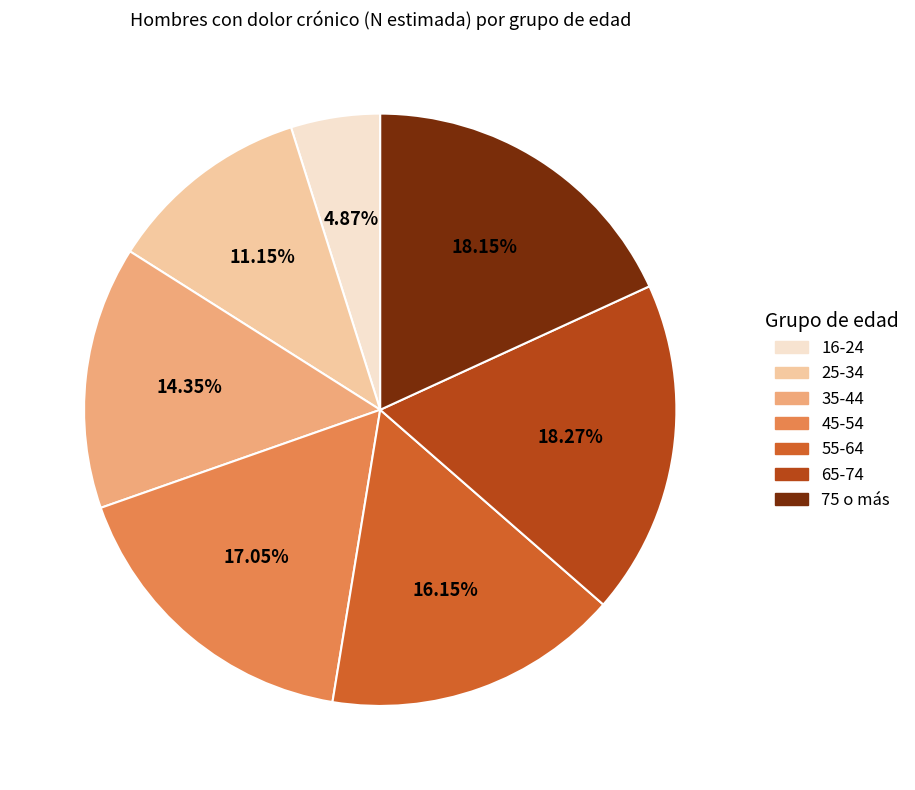

Is there a majority slice in this chart?

No